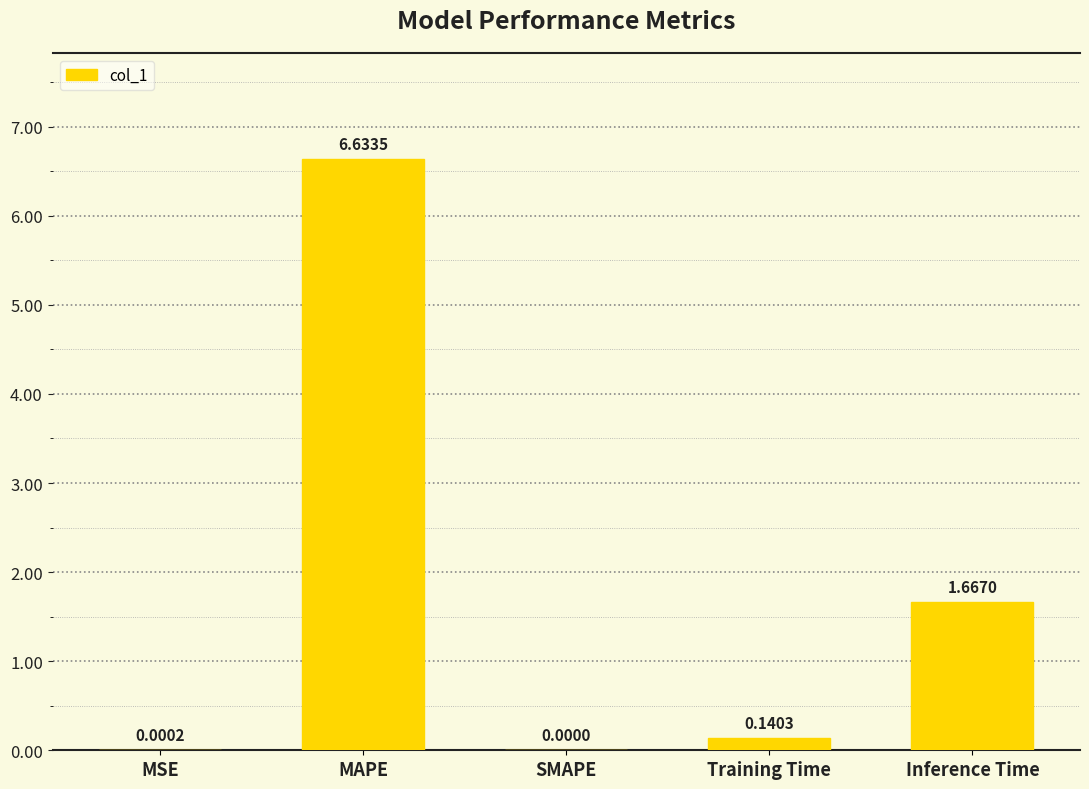

Where is the data nearest to the value 3?

Inference Time